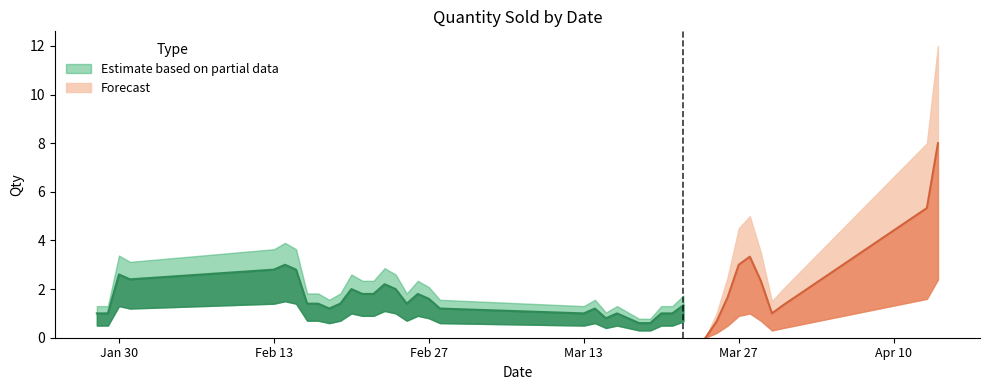

Reading left to right, list all the values displayed in this chart.

2	0	1	1	9	1	2	2	0	2	1	1	3	3	1	1	3	2	0	3	0	1	1	1	1	1	0	0	1	3	0	0	2	3	4	3	0	0	4	12